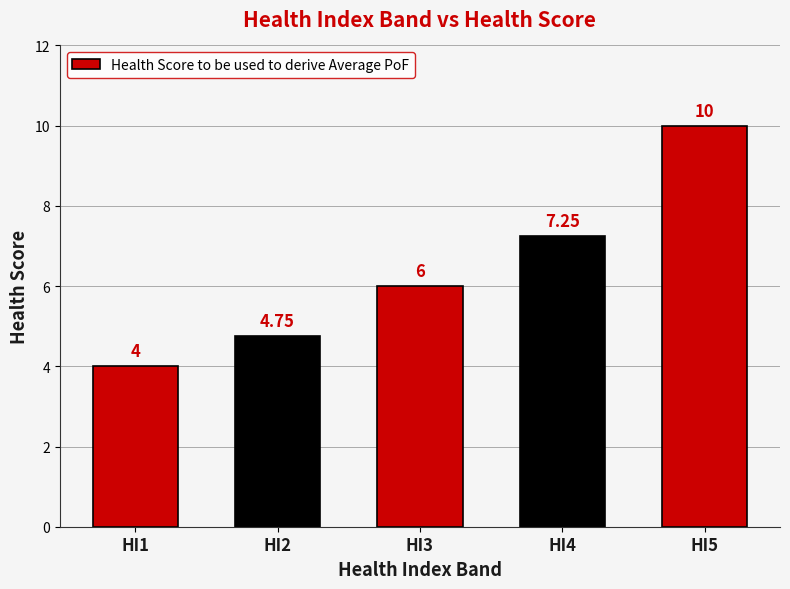

How many categories are shown in the chart?

5